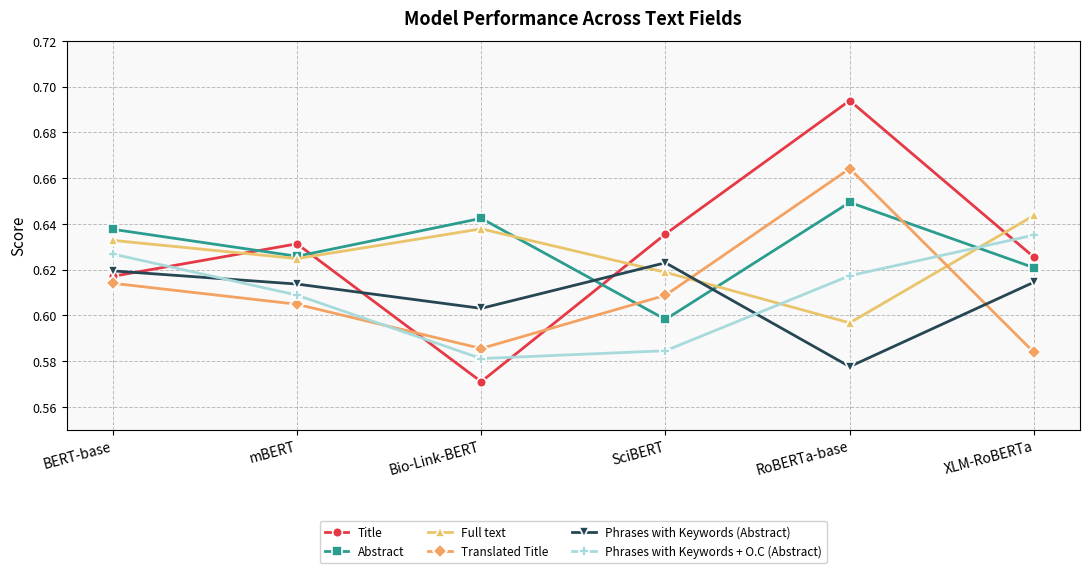

What are all the series names shown in the legend?

Title, Abstract, Full text, Translated Title, Phrases with Keywords (Abstract), Phrases with Keywords + O.C (Abstract)